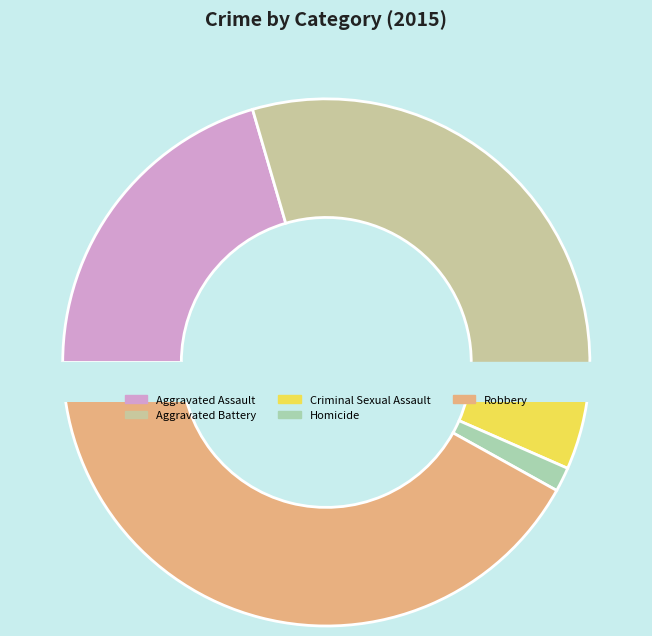

How much of the chart is everything except Aggravated Assault?

79.5%